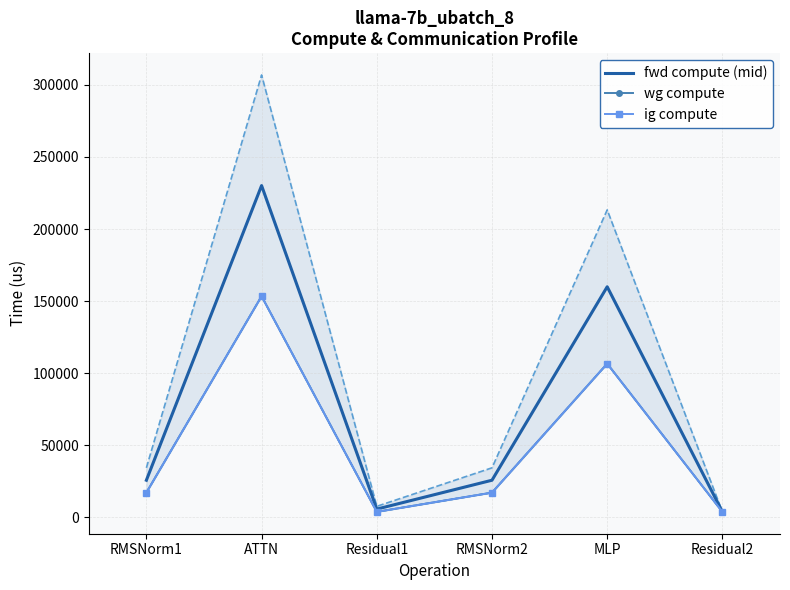

At Residual1, list the series in order from smallest to largest.

wg compute, ig compute, fwd compute (mid)